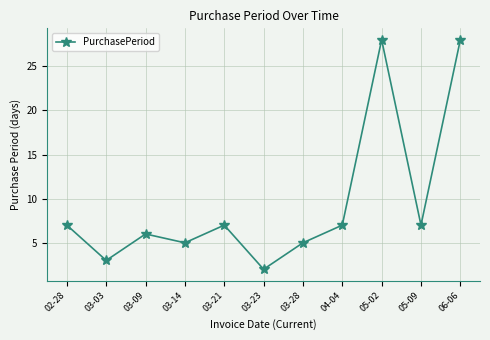

At which category does the chart reach its minimum across all series?

03-23